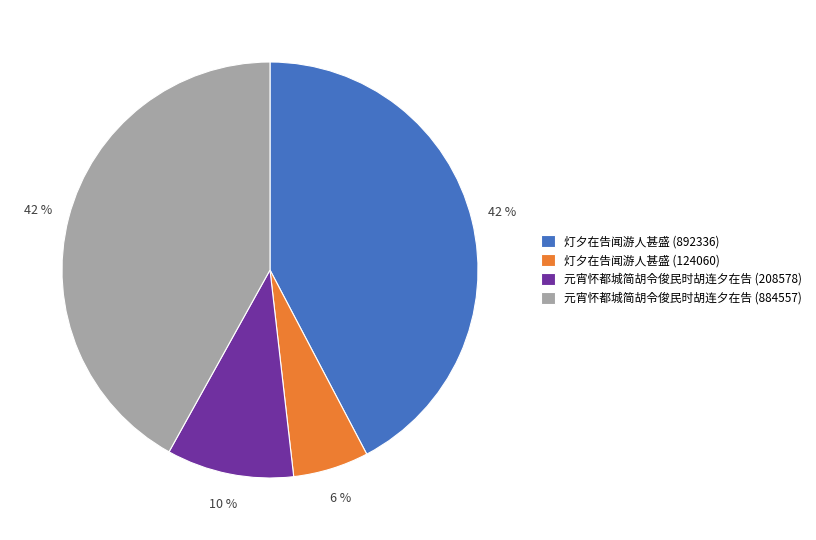

Which category has the smallest portion of the pie?

灯夕在告闻游人甚盛 (124060)